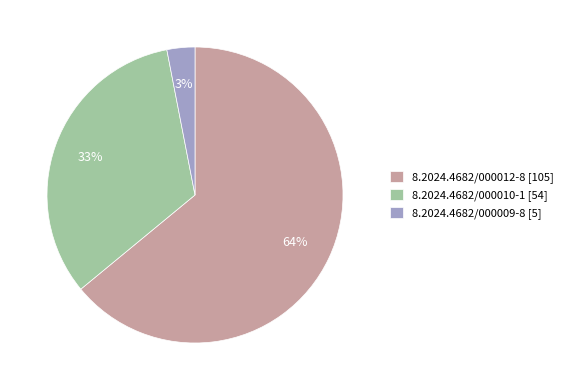

Which slice is the smallest?

8.2024.4682/000009-8